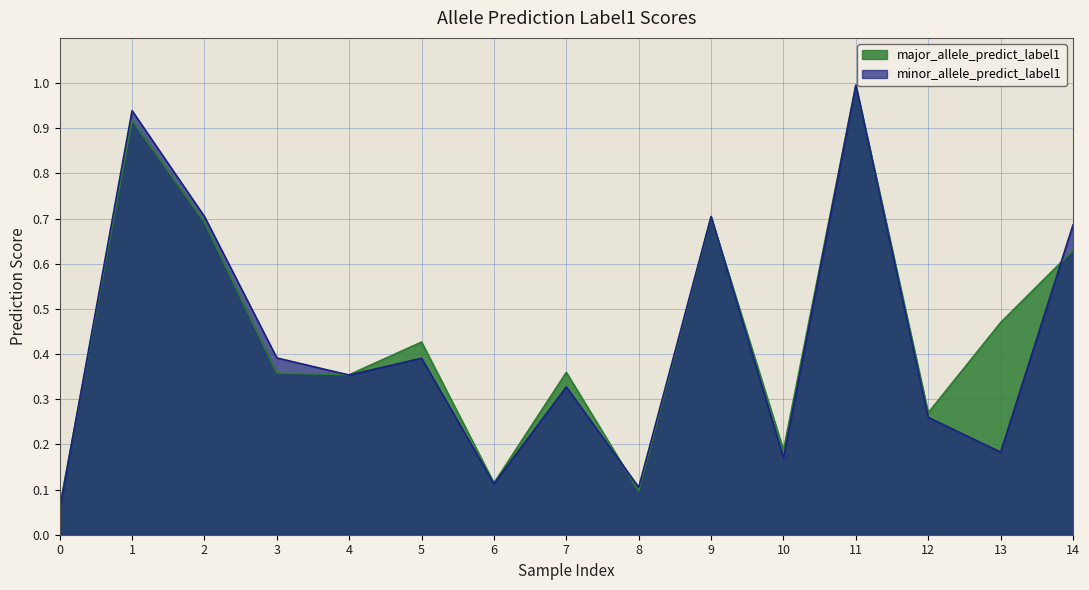

Which series has the largest range (max minus min)?

minor_allele_predict_label1